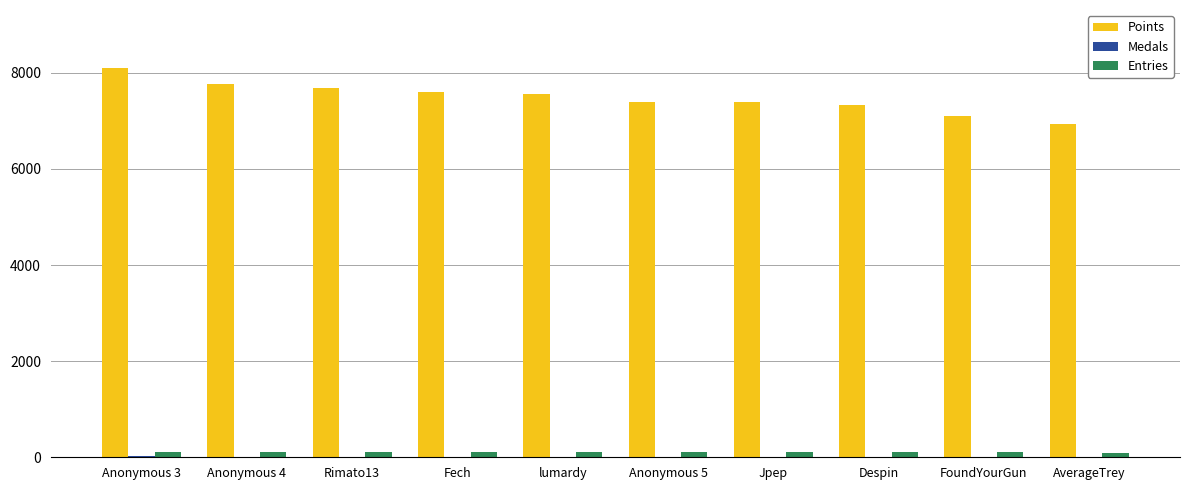

Are the bars grouped side by side (vs. stacked)?

Yes